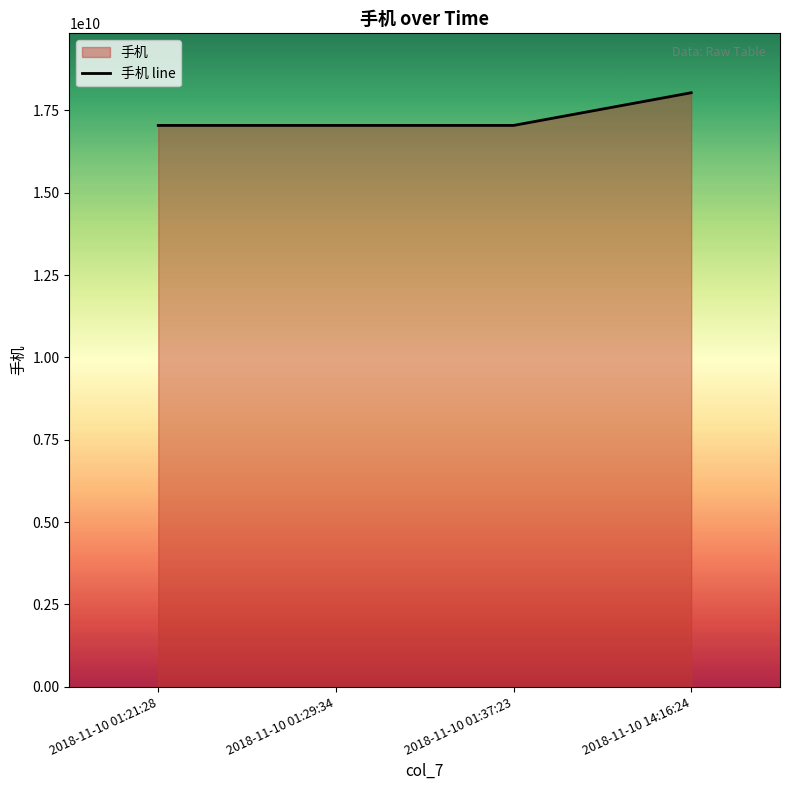

How many lines are shown in the chart?

1